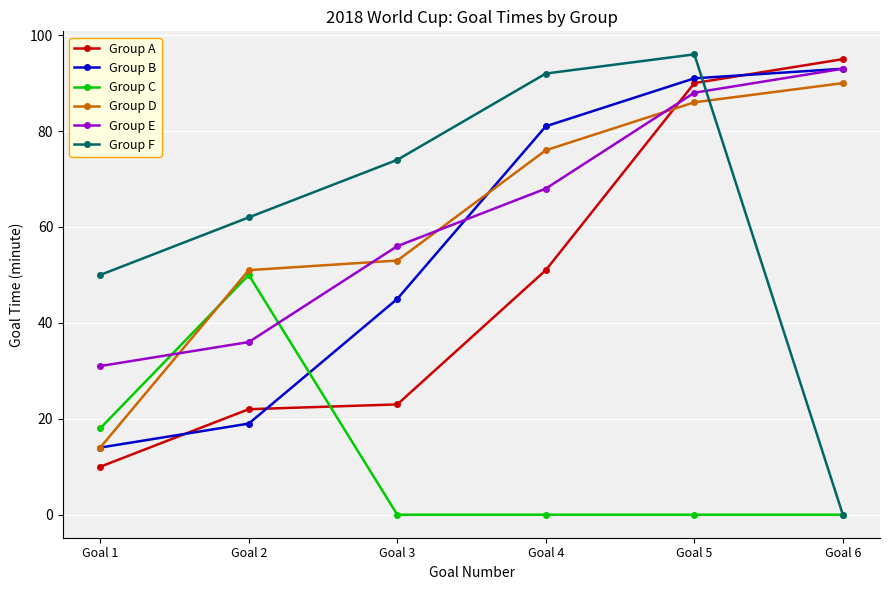

Is it true that Group D equals 104 at Goal 4?

False